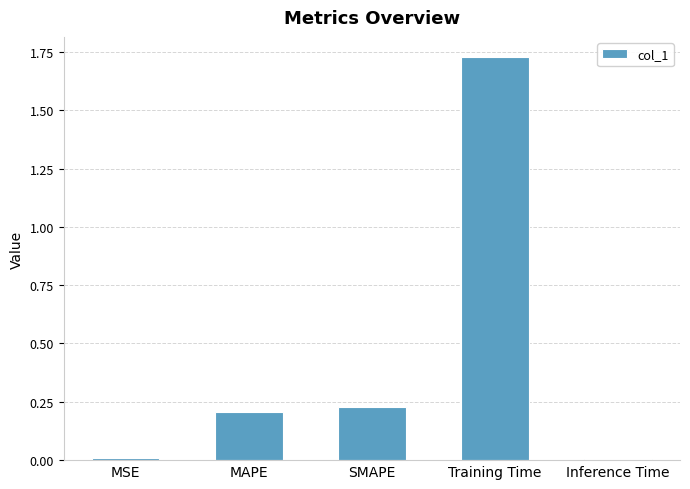

Is it true that the value at MAPE is 0.1?

False